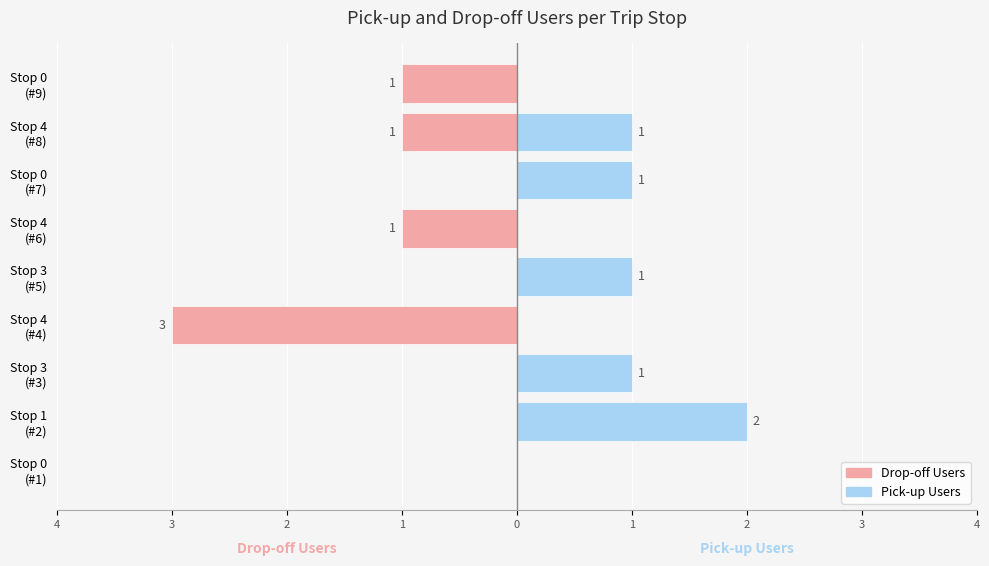

Are the bars horizontal?

Yes